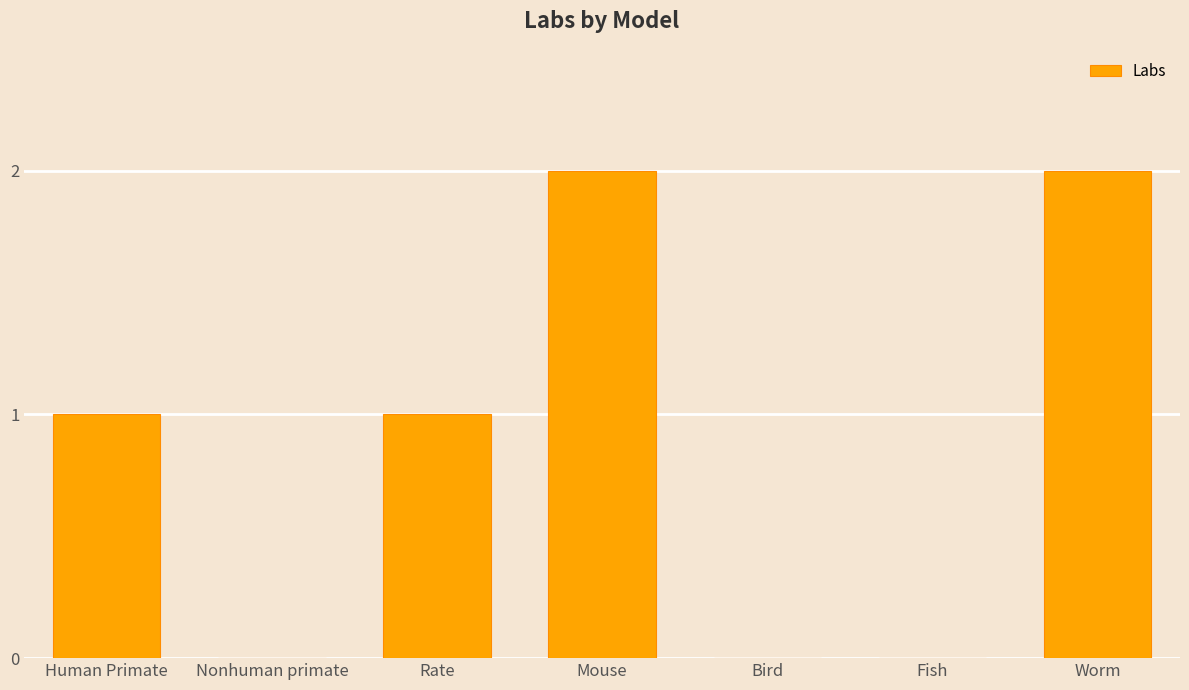

Count the values in the range 0 to 2.

7